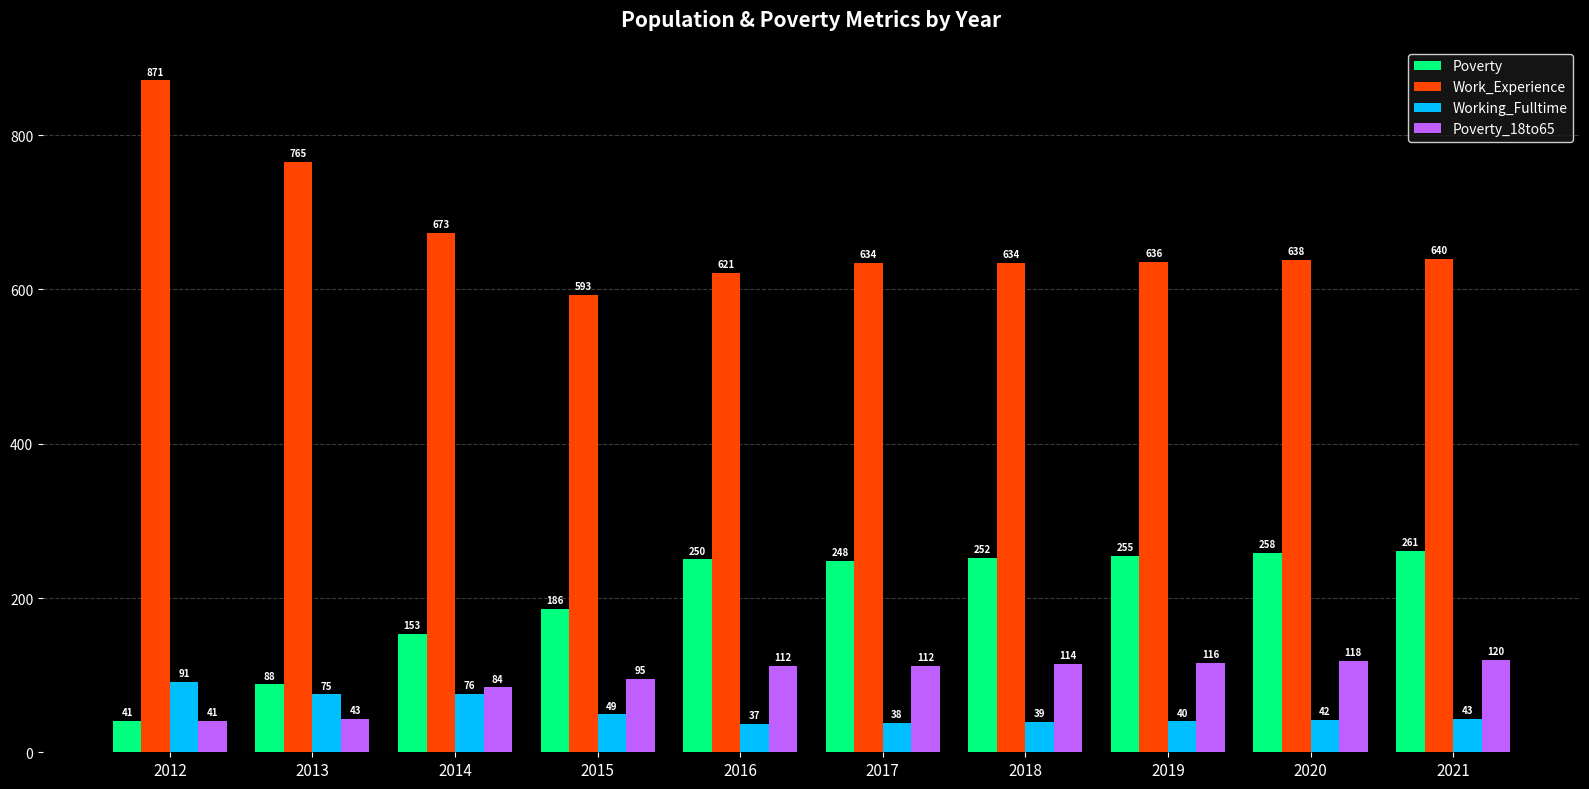

Reading left to right, extract all data points from this chart.

Poverty: 41	88	153	186	250	248	252	255	258	261
Work_Experience: 871	765	673	593	621	634	634	636	638	640
Working_Fulltime: 91	75	76	49	37	38	39	40	42	43
Poverty_18to65: 41	43	84	95	112	112	114	116	118	120